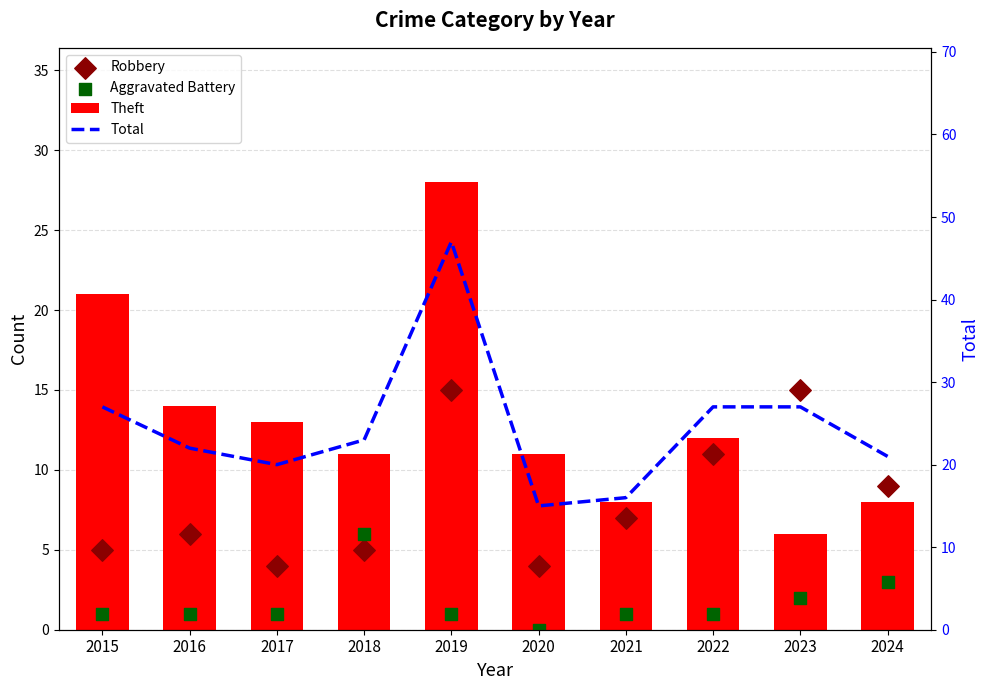

Which series contains the lowest Y value?

Aggravated Battery